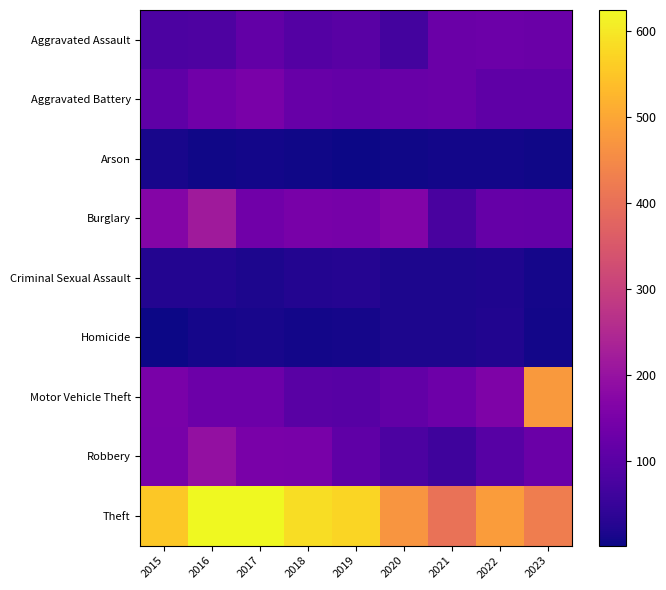

Reading left to right, transcribe all the data shown in this chart.

Aggravated Assault: 2015=82	2016=83	2017=116	2018=94	2019=100	2020=69	2021=126	2022=129	2023=127
Aggravated Battery: 2015=111	2016=137	2017=152	2018=123	2019=117	2020=124	2021=127	2022=111	2023=109
Arson: 2015=12	2016=6	2017=8	2018=5	2019=2	2020=6	2021=8	2022=8	2023=5
Burglary: 2015=168	2016=217	2017=138	2018=148	2019=146	2020=165	2021=77	2022=120	2023=118
Criminal Sexual Assault: 2015=24	2016=26	2017=18	2018=25	2019=28	2020=17	2021=17	2022=20	2023=10
Homicide: 2015=3	2016=11	2017=14	2018=8	2019=10	2020=18	2021=17	2022=22	2023=7
Motor Vehicle Theft: 2015=152	2016=130	2017=130	2018=101	2019=99	2020=115	2021=133	2022=158	2023=477
Robbery: 2015=150	2016=195	2017=151	2018=150	2019=110	2020=82	2021=62	2022=97	2023=127
Theft: 2015=552	2016=622	2017=624	2018=584	2019=571	2020=469	2021=403	2022=483	2023=426